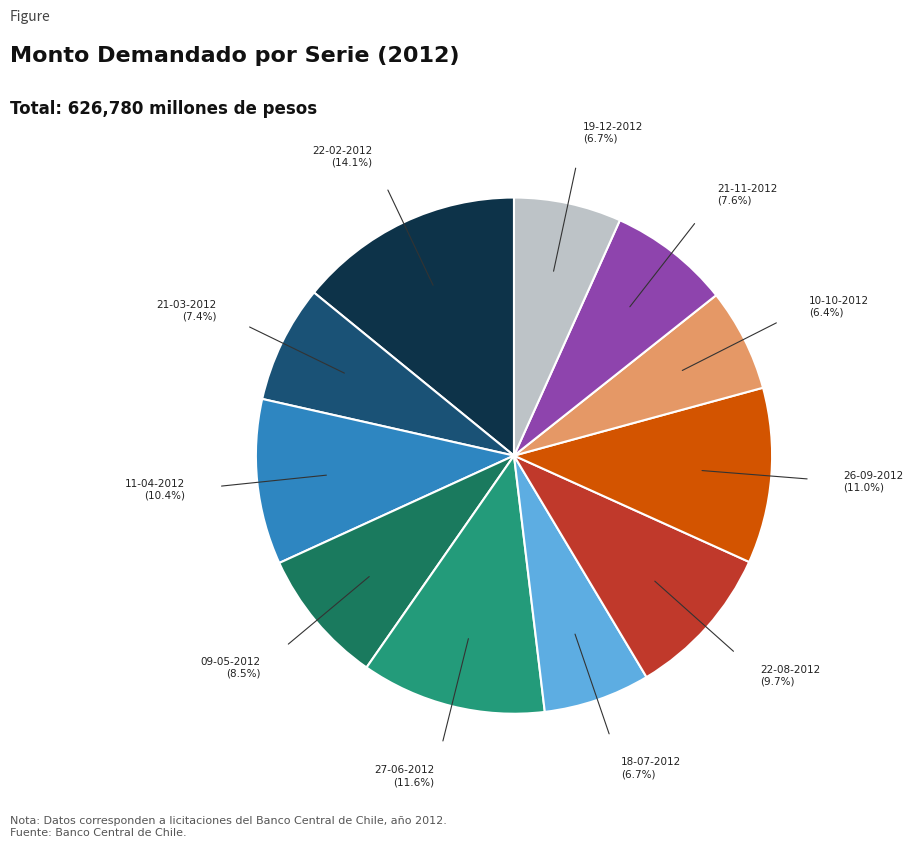

Is there a majority slice in this chart?

No